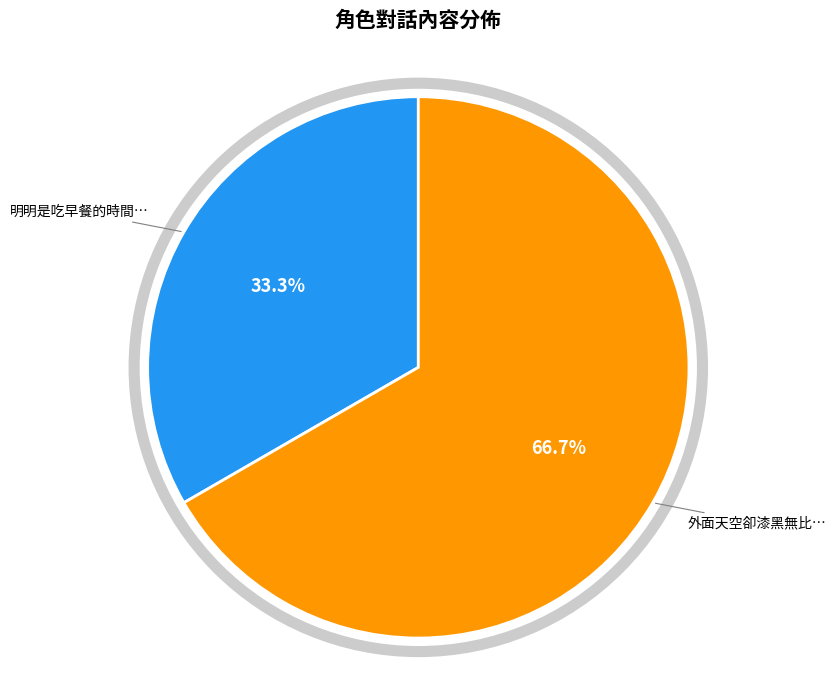

How many segments does this pie chart have?

2